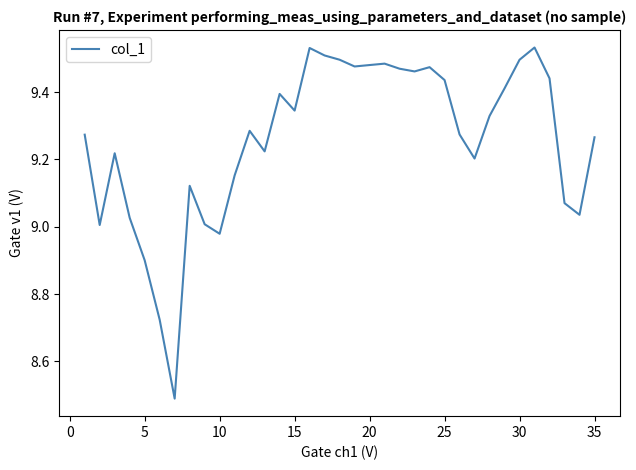

What is the difference between the maximum and minimum values?

1.0